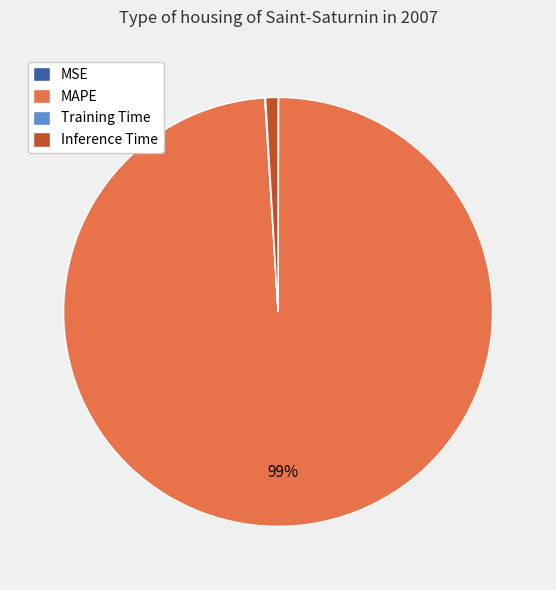

Which slice is the largest?

MAPE